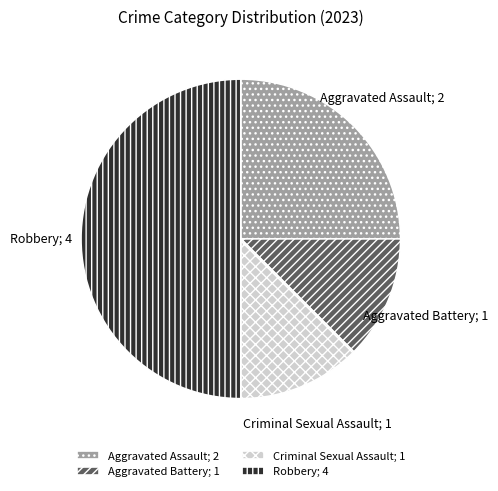

Do Robbery; 4 and Aggravated Battery; 1 together represent more than half of the pie?

Yes